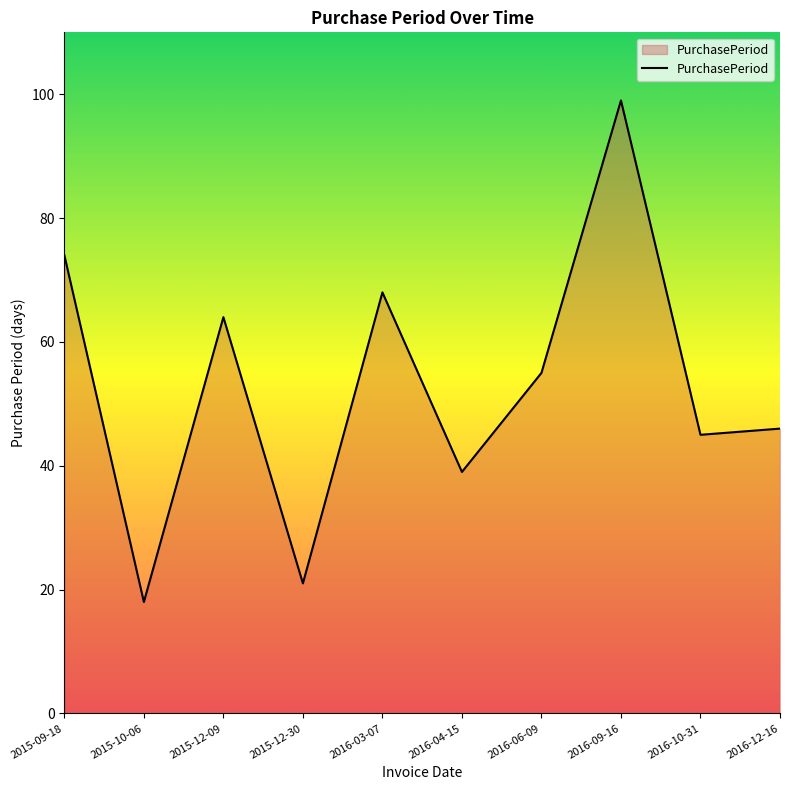

True or false: the data has more than 2 interior local peaks.

True